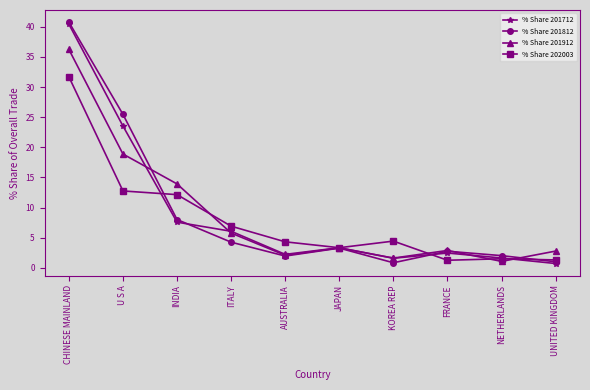

How many lines are shown in the chart?

4